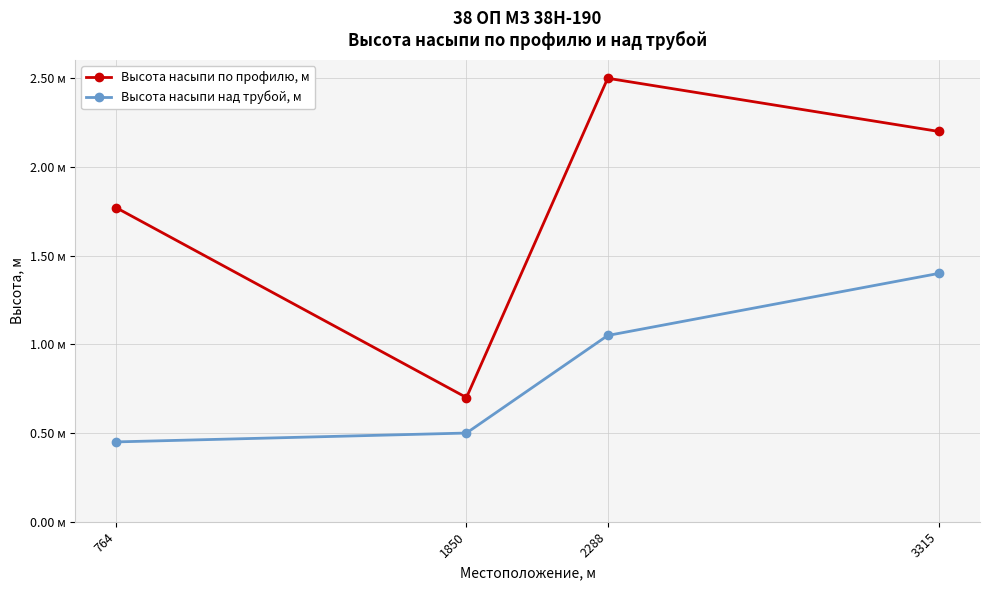

List the series in order of their peak value, highest first.

Высота насыпи по профилю, м, Высота насыпи над трубой, м